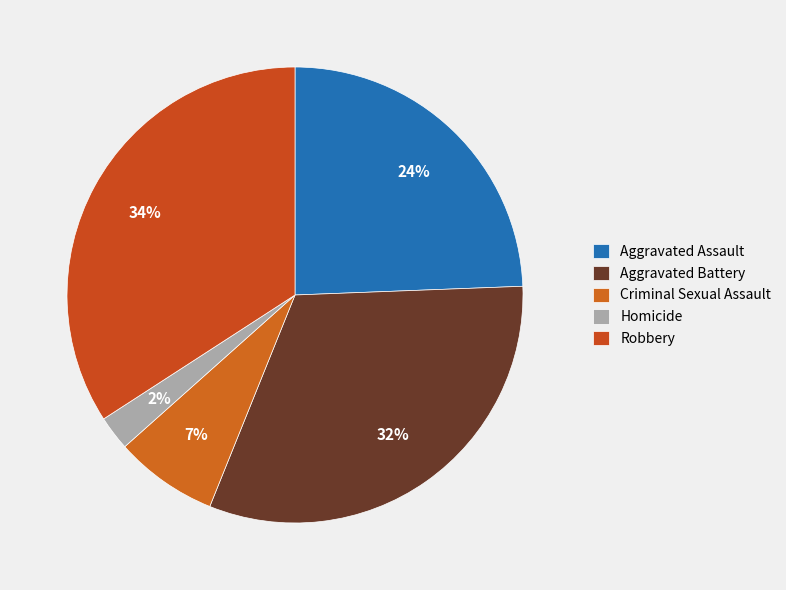

Rank the categories by value from lowest to highest.

Homicide, Criminal Sexual Assault, Aggravated Assault, Aggravated Battery, Robbery